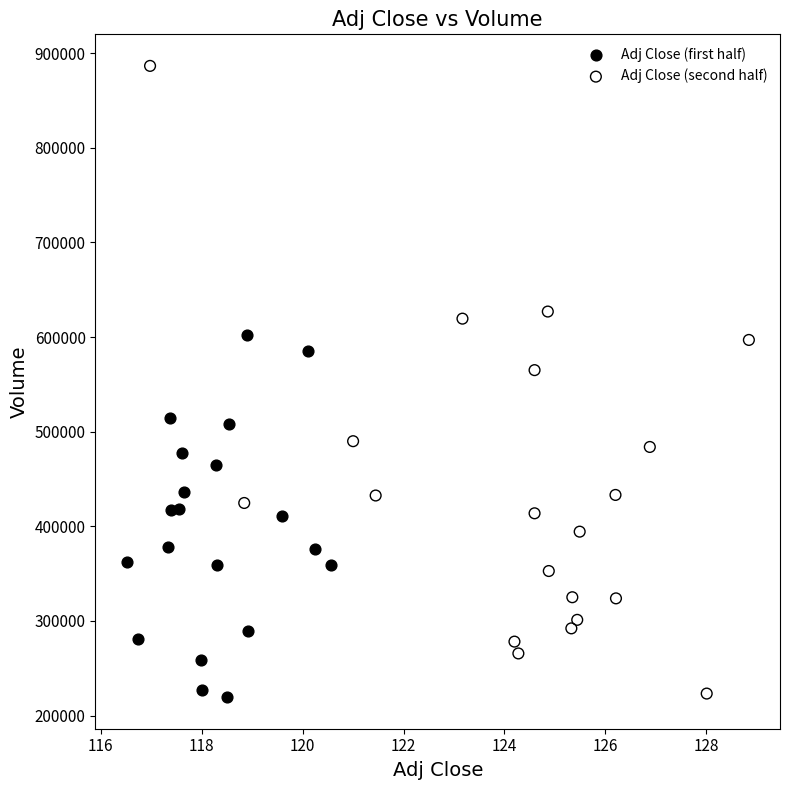

Which series has the largest Y range (max minus min)?

Adj Close (second half)